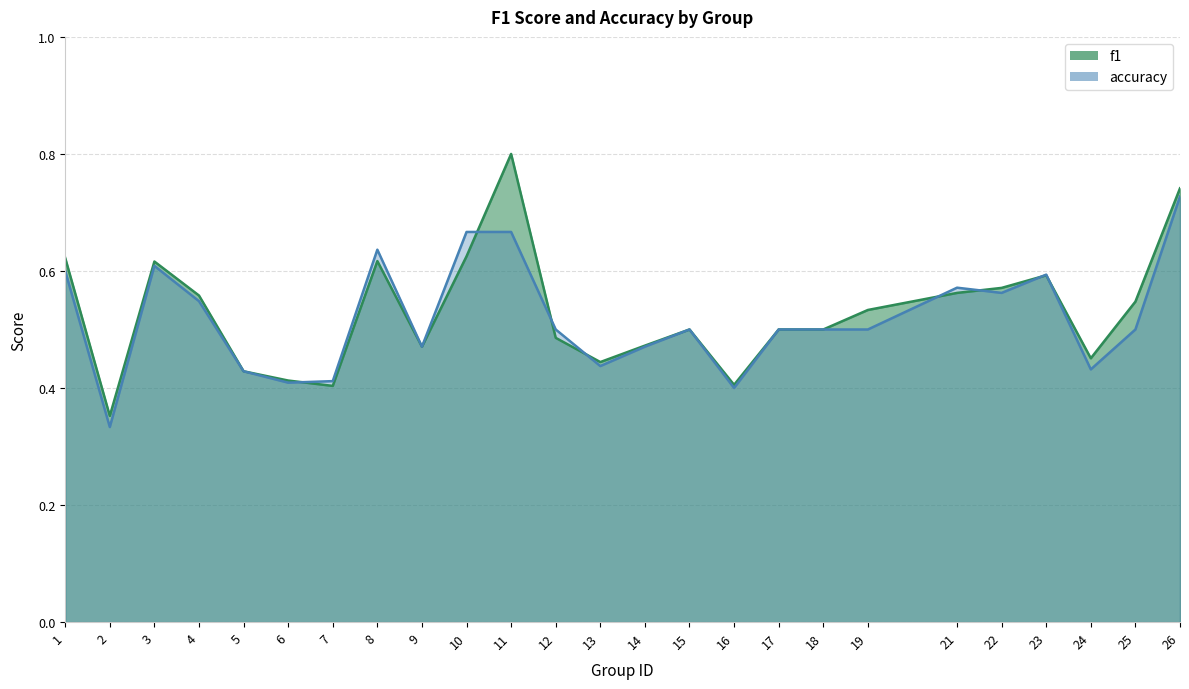

Rank the series at 2 from highest to lowest value.

f1, accuracy